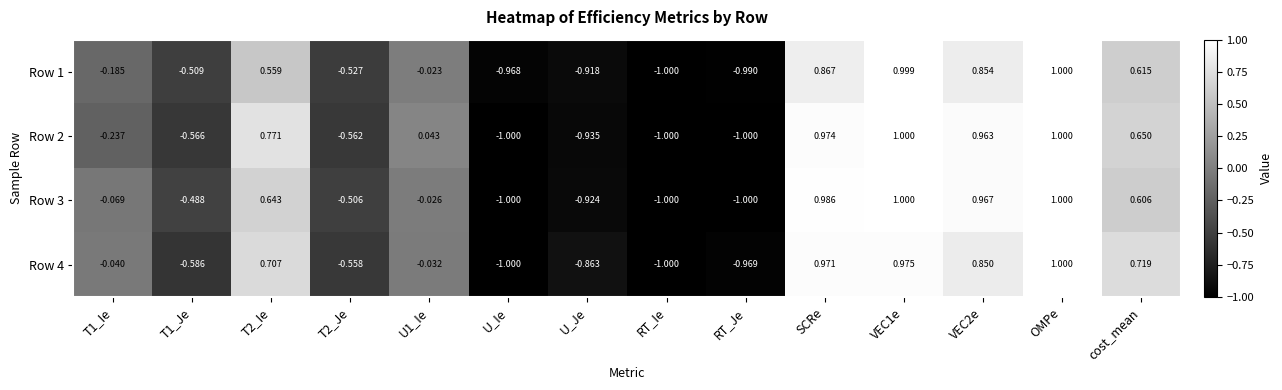

Rank the series at U1_Ie from highest to lowest value.

Row 2, Row 1, Row 3, Row 4